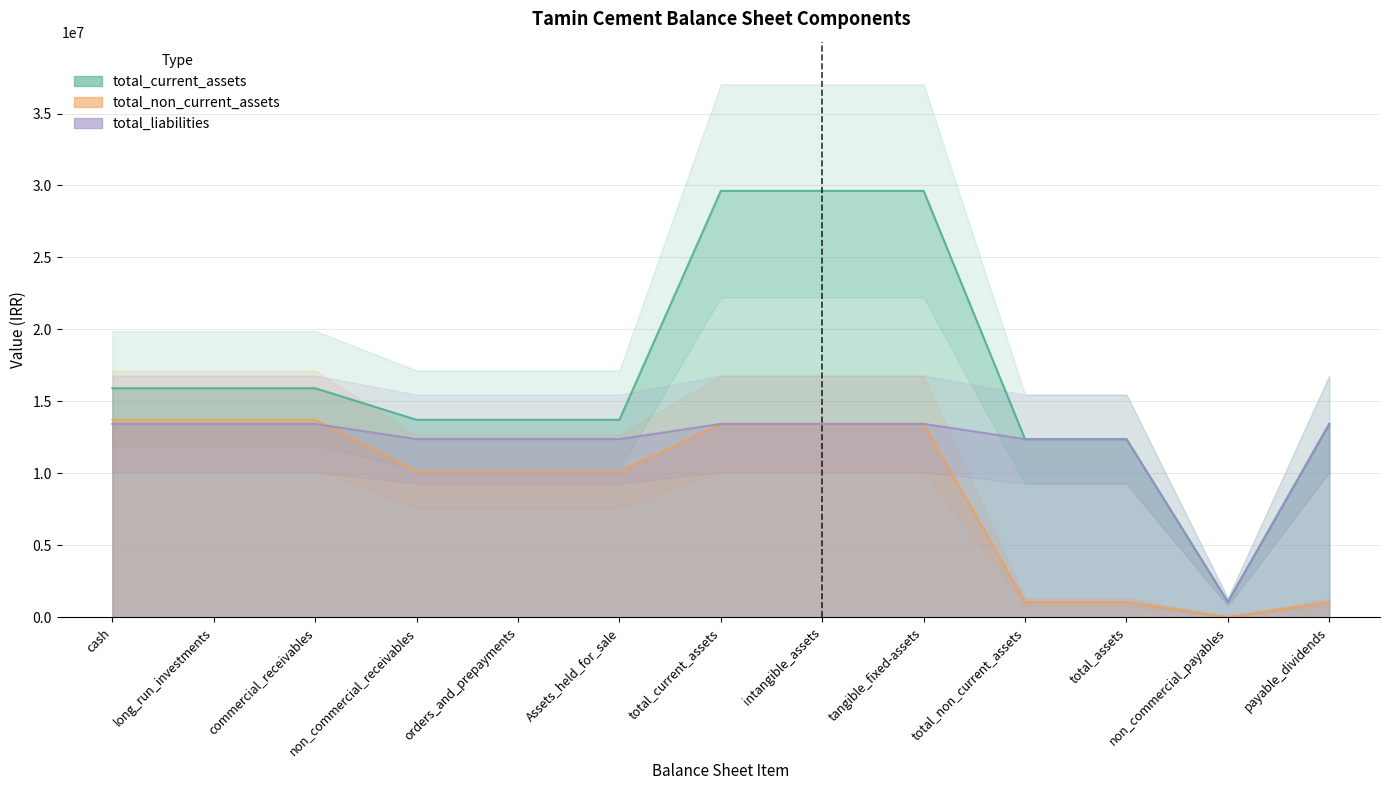

Between cash and payable_dividends, which series saw the biggest shift?

total_non_current_assets